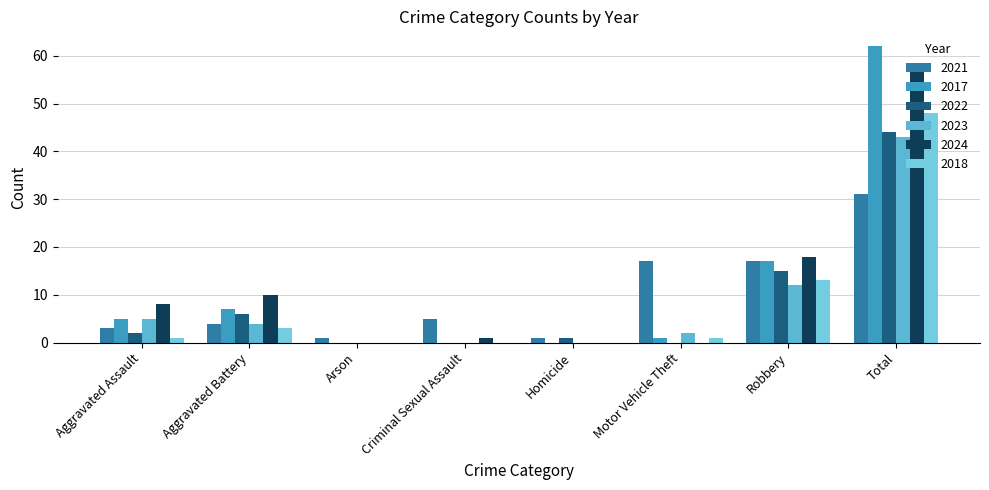

Does the chart contain stacked bars?

No